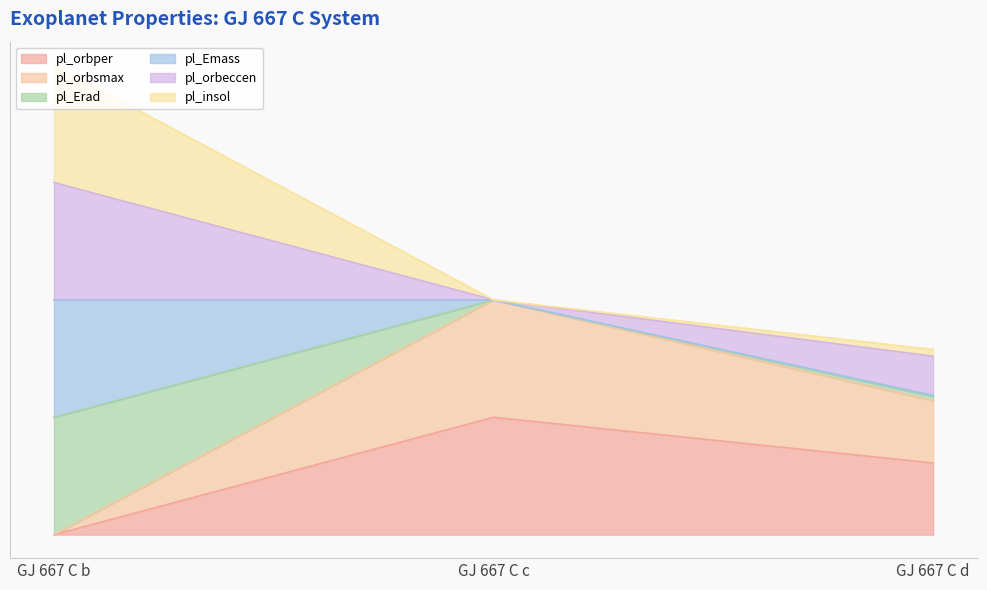

What are all the series names shown in the legend?

pl_orbper, pl_orbsmax, pl_Erad, pl_Emass, pl_orbeccen, pl_insol